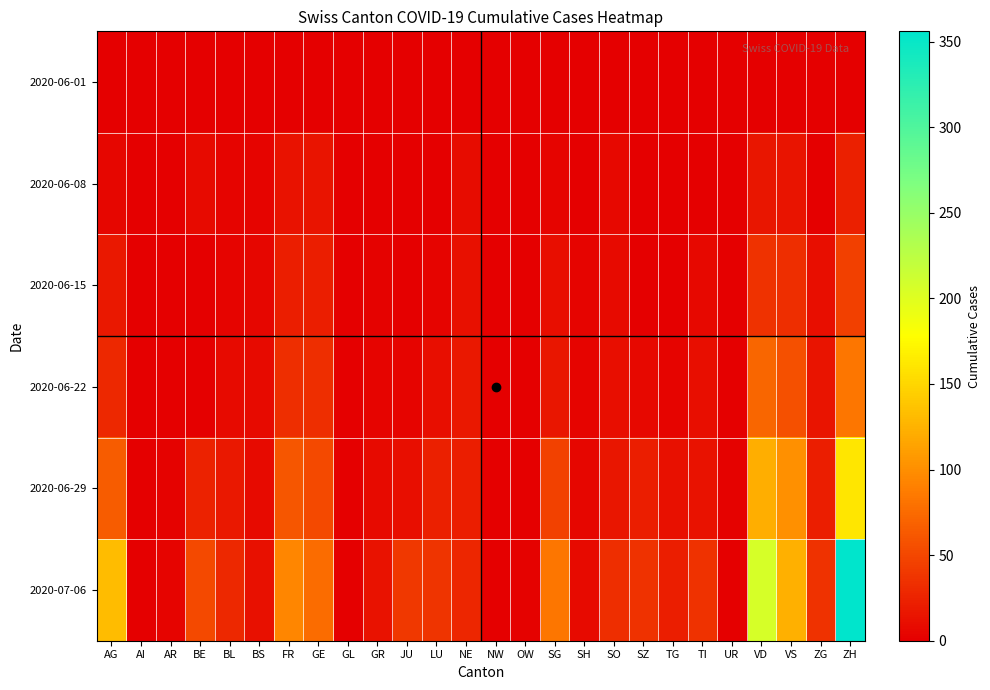

Which has a higher value, LU or TI?

LU